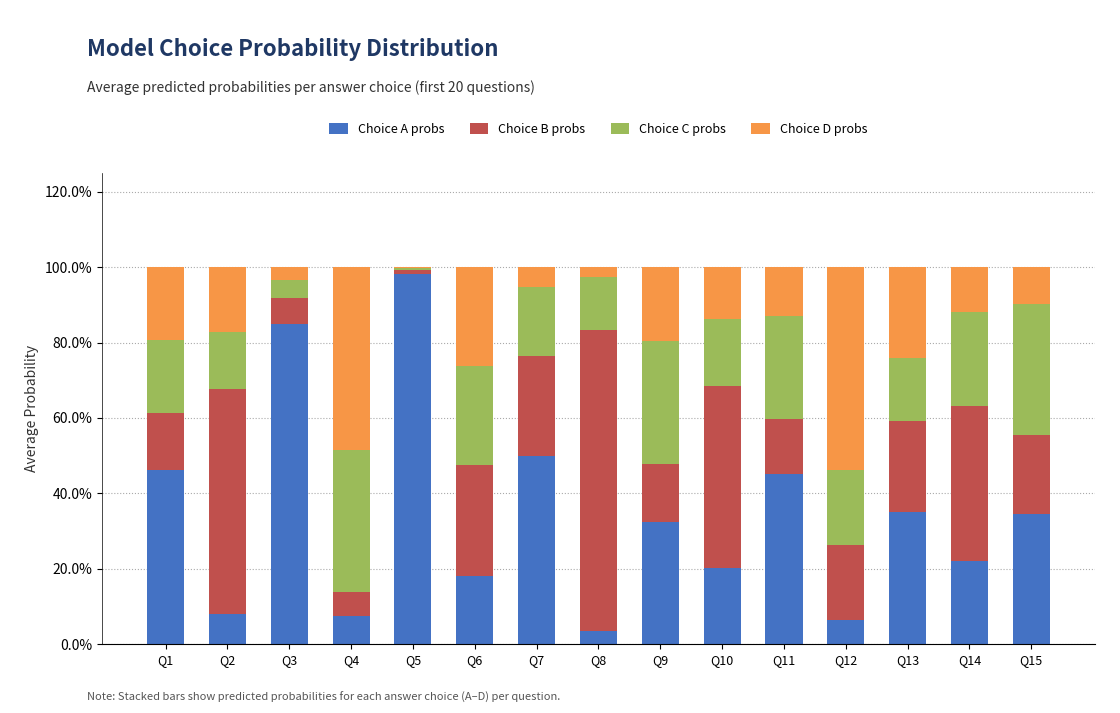

What are all the series names shown in the legend?

Choice A probs, Choice B probs, Choice C probs, Choice D probs